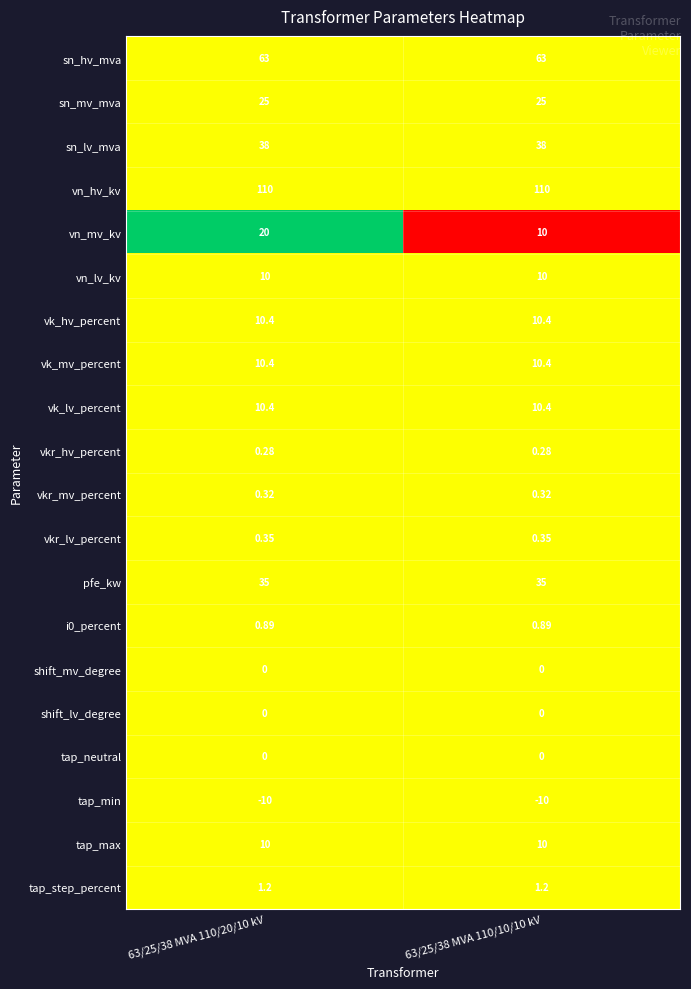

Which series changed the most between 63/25/38 MVA 110/20/10 kV and 63/25/38 MVA 110/10/10 kV?

vn_mv_kv